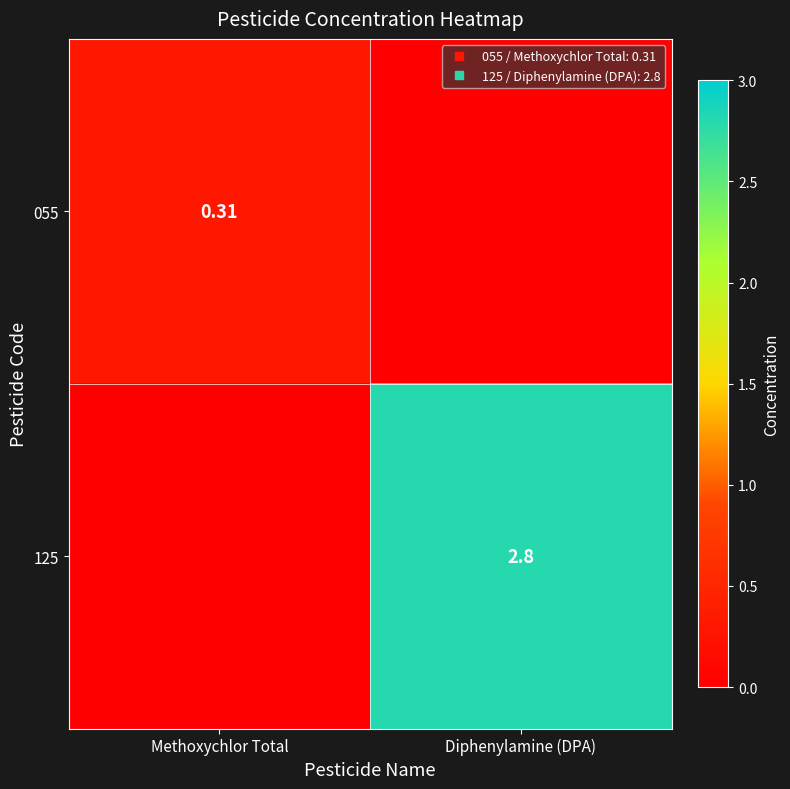

Between Methoxychlor Total and Diphenylamine (DPA), which is larger?

Methoxychlor Total